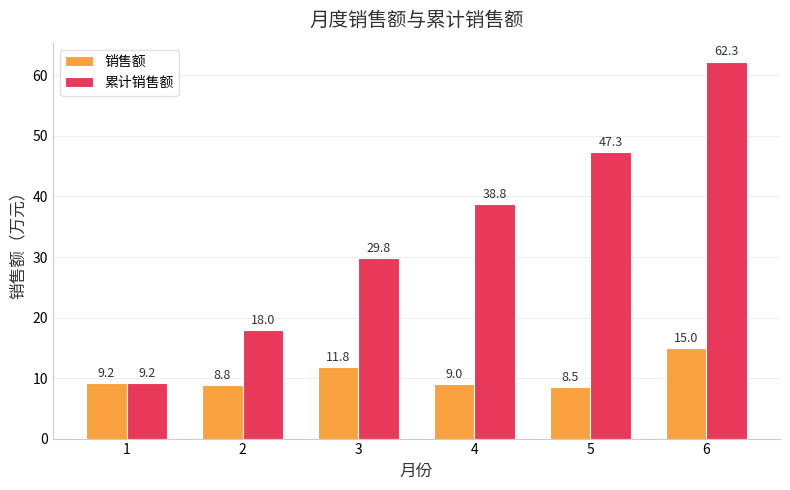

What is the highest value of the 累计销售额 series?

62.3